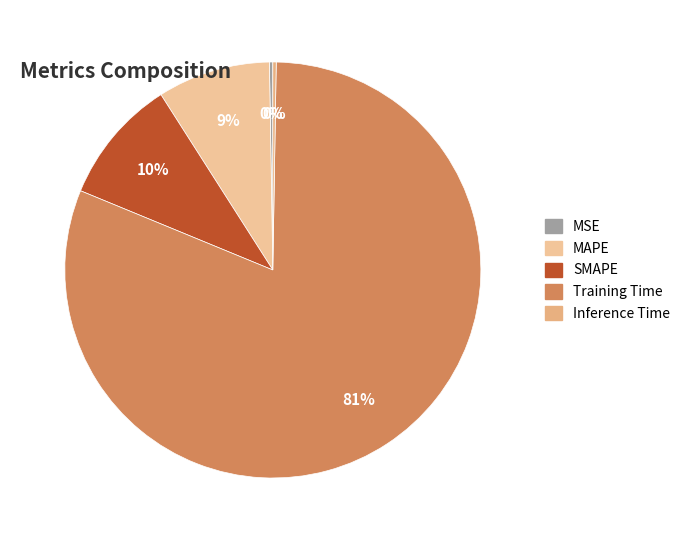

Between MAPE and SMAPE, which is larger?

SMAPE